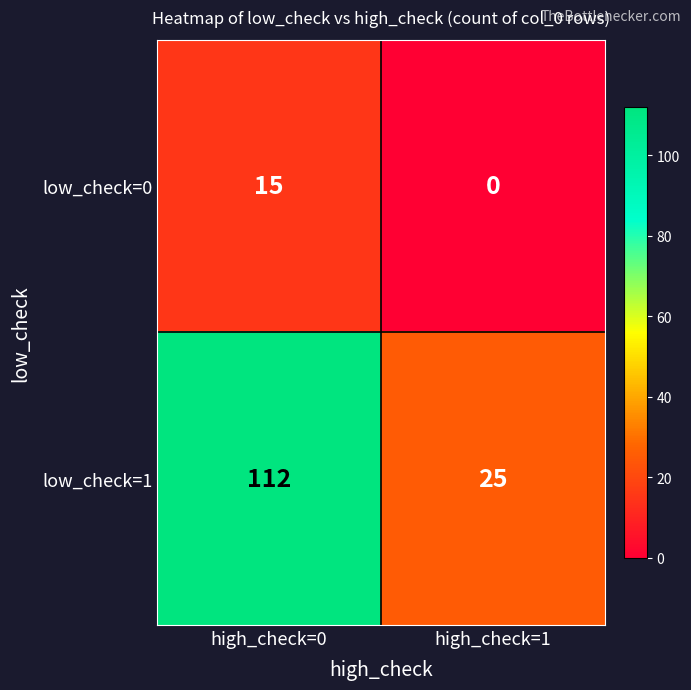

What is the lowest value of the low_check=1 series?

25